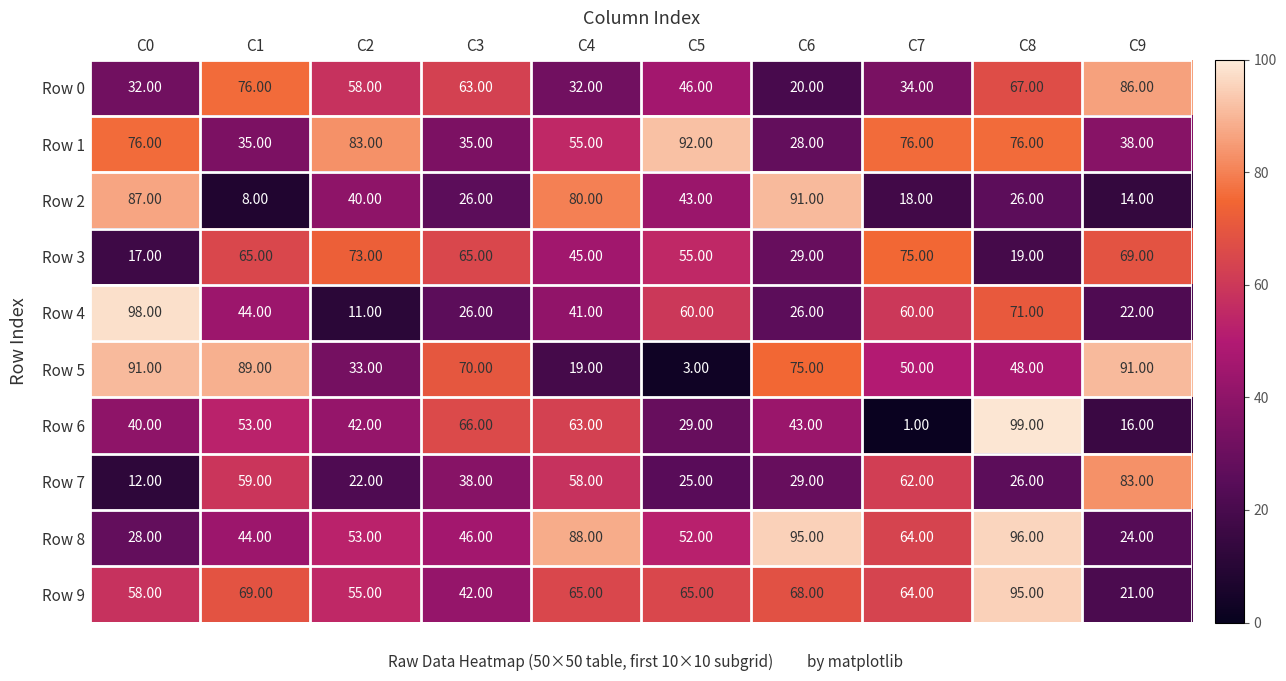

What is the difference between the maximum and minimum values in the Row 5 series?

88